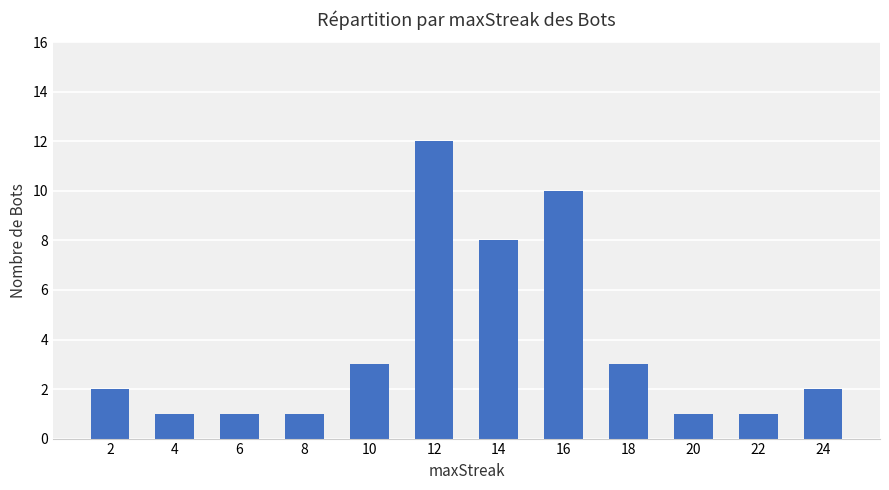

What is the difference between the values at 18 and 6?

2